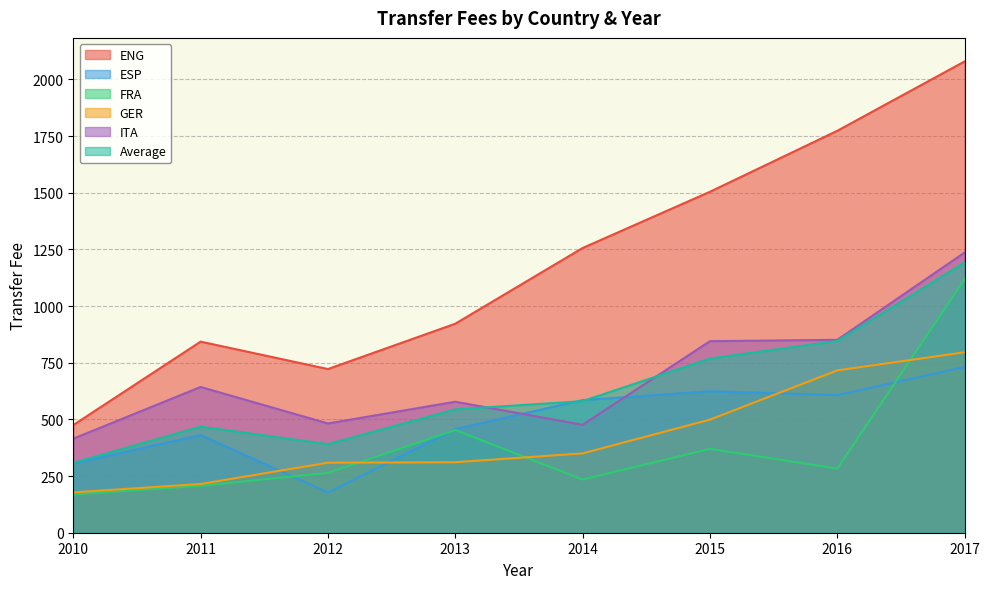

Reading left to right, extract all data points from this chart.

ENG: 475.0	843.0	722.0	922.0	1256.0	1504.0	1773.0	2079.0
ESP: 305.0	431.0	177.0	457.0	585.0	624.0	607.0	731.0
FRA: 169.0	207.0	264.0	453.0	235.0	370.0	283.0	1118.0
GER: 178.0	215.0	309.0	311.0	350.0	499.0	716.0	796.0
ITA: 415.0	643.0	482.0	578.0	476.0	845.0	851.0	1236.0
Average: 308.4	467.8	390.8	544.2	580.4	768.4	846.0	1192.0